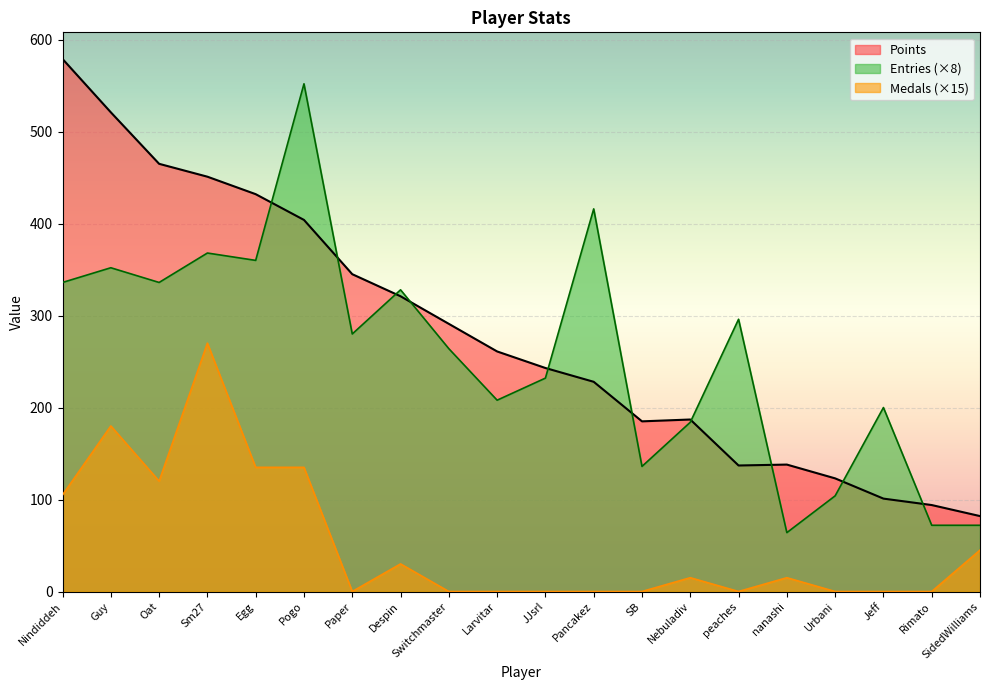

Reading left to right, extract all data points from this chart.

Points: 579	521	465	451	432	404	345	321	291	261	243	228	185	187	137	138	123	101	94	82
Medals: 105	180	120	270	135	135	0	30	0	0	0	0	0	15	0	15	0	0	0	45
Entries: 336	352	336	368	360	552	280	328	264	208	232	416	136	184	296	64	104	200	72	72